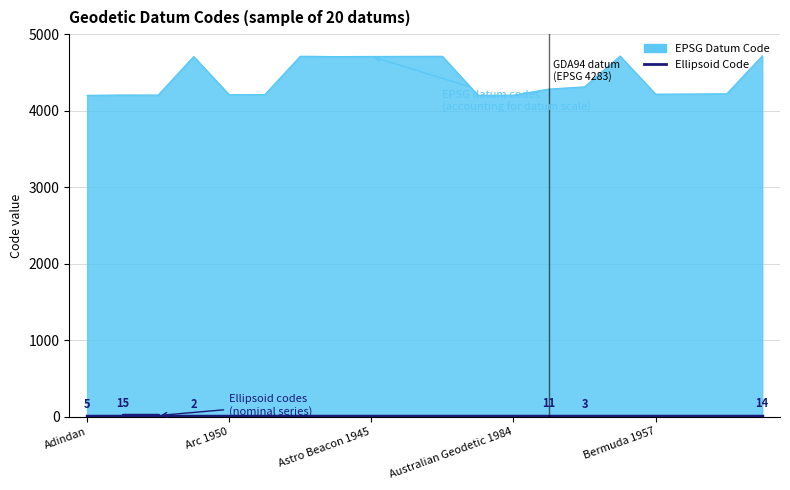

Which series has the widest spread of values?

EPSG Datum Code